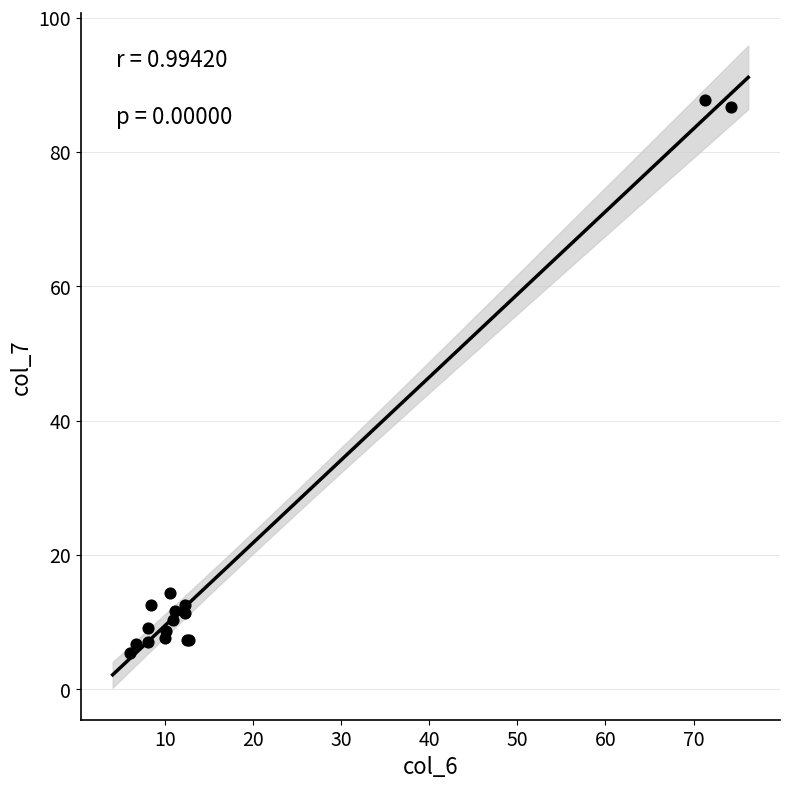

What Y value in the scatter plot is closest to 46?

14.3